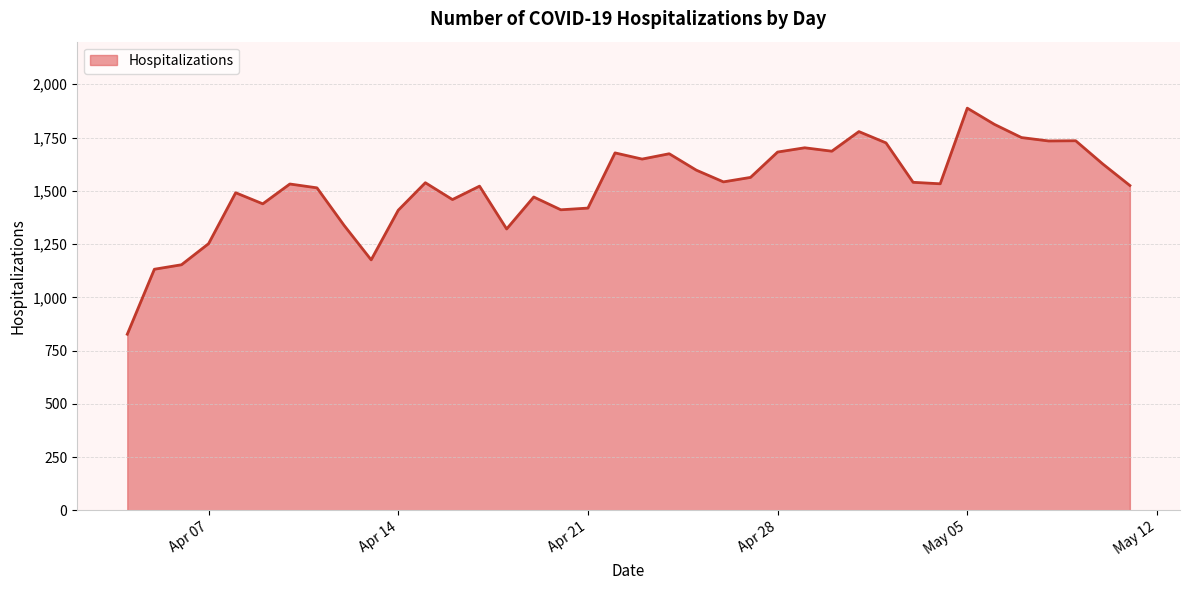

What is the greatest value displayed?

1888